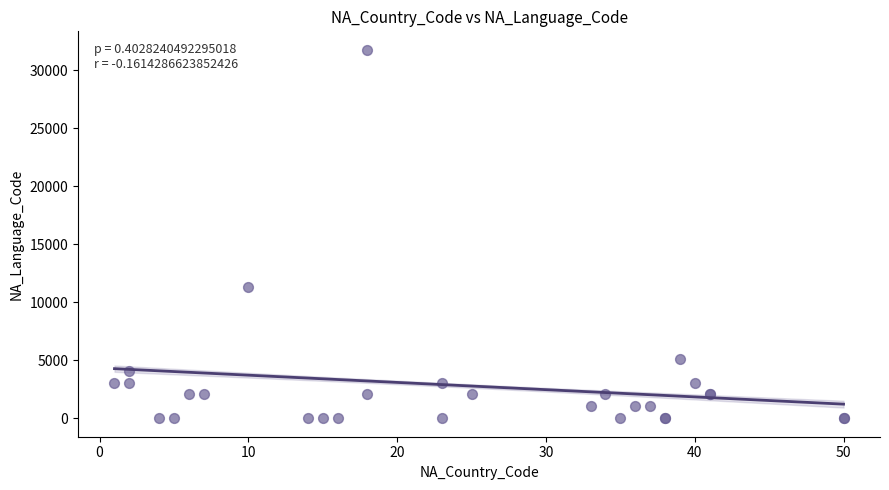

What Y value in the scatter plot is closest to 15877?

11274